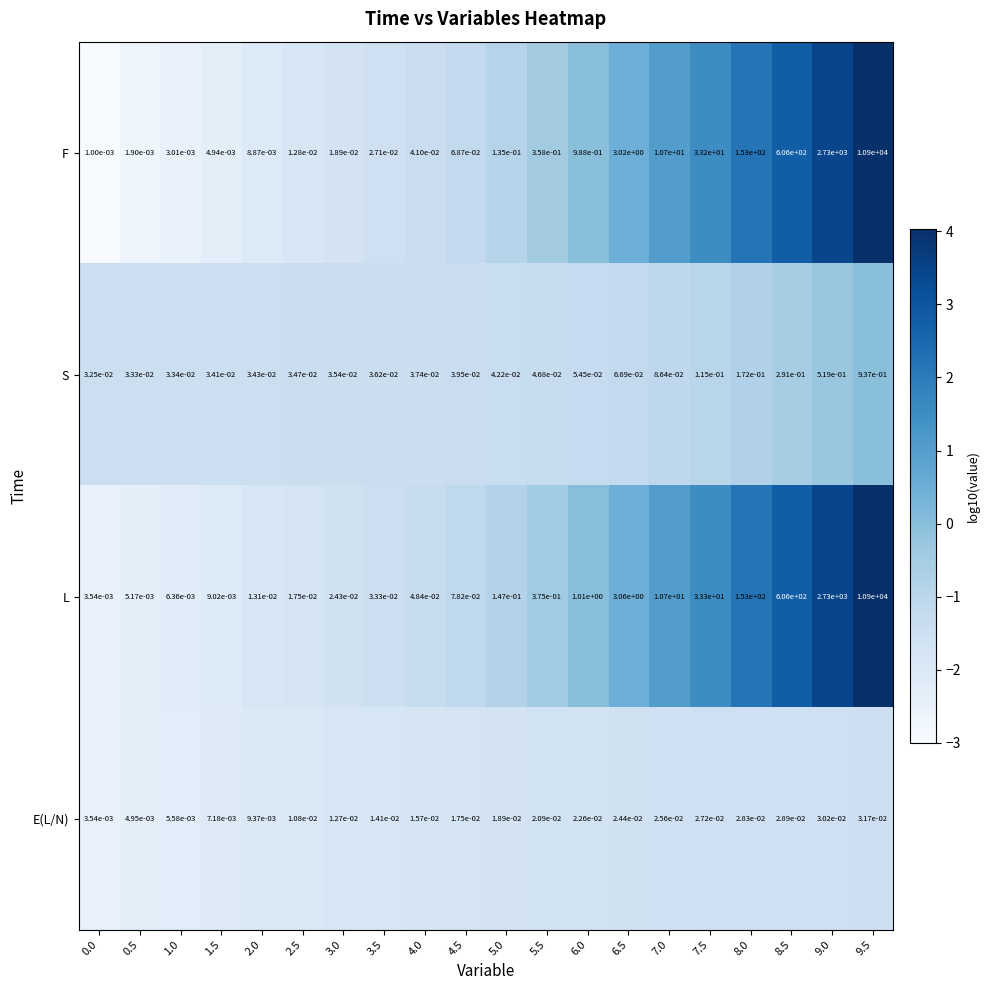

The F series shows 10.7 at 7.0. True or false?

True